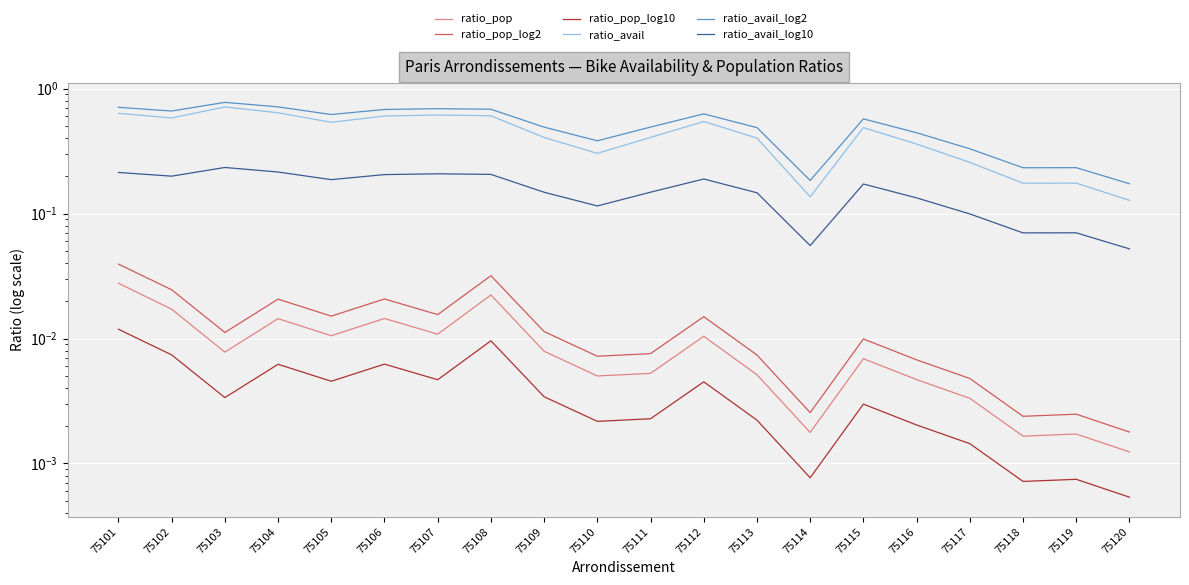

True or false: ratio_pop_log2 and ratio_avail_log10 intersect in this chart.

False